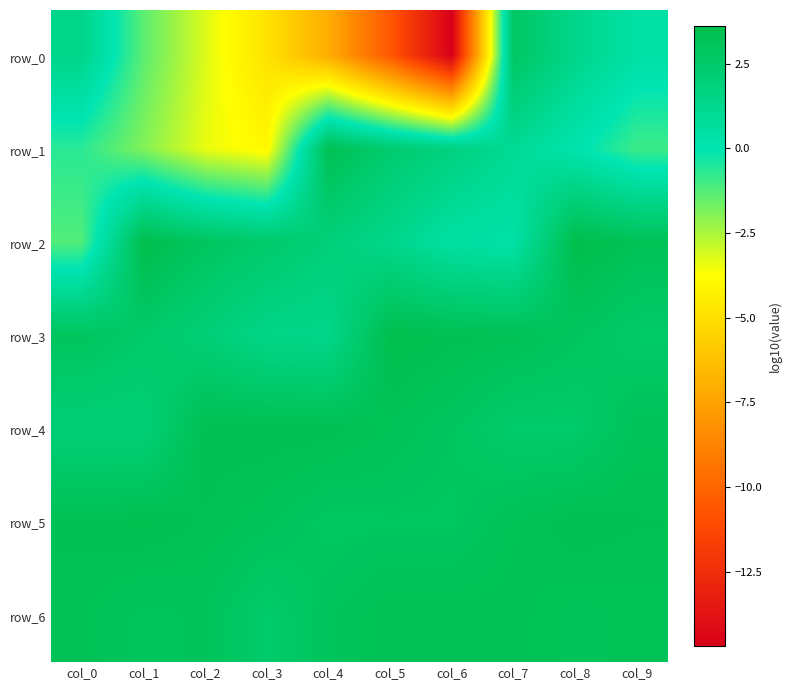

What is the difference between the row_2 values at col_0 and col_7?

1.6